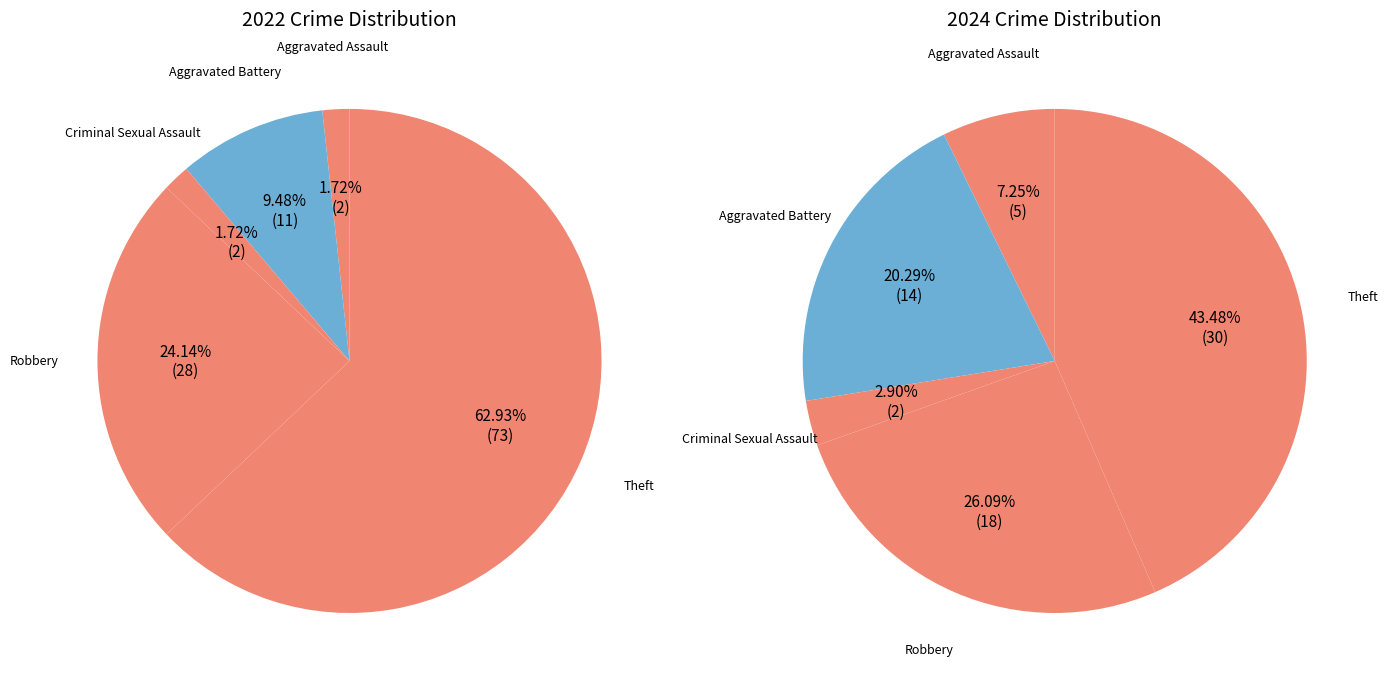

What percentage is the 3 slice, to the nearest percent?

26%